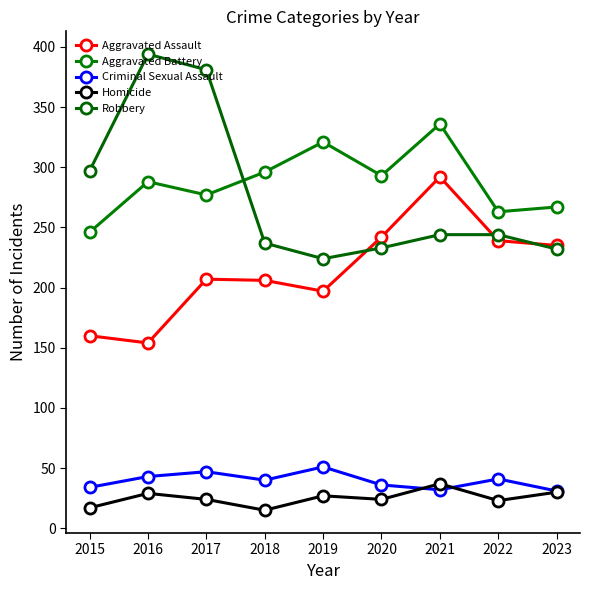

Reading left to right, extract all data points from this chart.

Aggravated Assault: 2015=160	2016=154	2017=207	2018=206	2019=197	2020=242	2021=292	2022=239	2023=235
Aggravated Battery: 2015=246	2016=288	2017=277	2018=296	2019=321	2020=293	2021=336	2022=263	2023=267
Criminal Sexual Assault: 2015=34	2016=43	2017=47	2018=40	2019=51	2020=36	2021=32	2022=41	2023=31
Homicide: 2015=17	2016=29	2017=24	2018=15	2019=27	2020=24	2021=37	2022=23	2023=30
Robbery: 2015=297	2016=394	2017=381	2018=237	2019=224	2020=233	2021=244	2022=244	2023=232